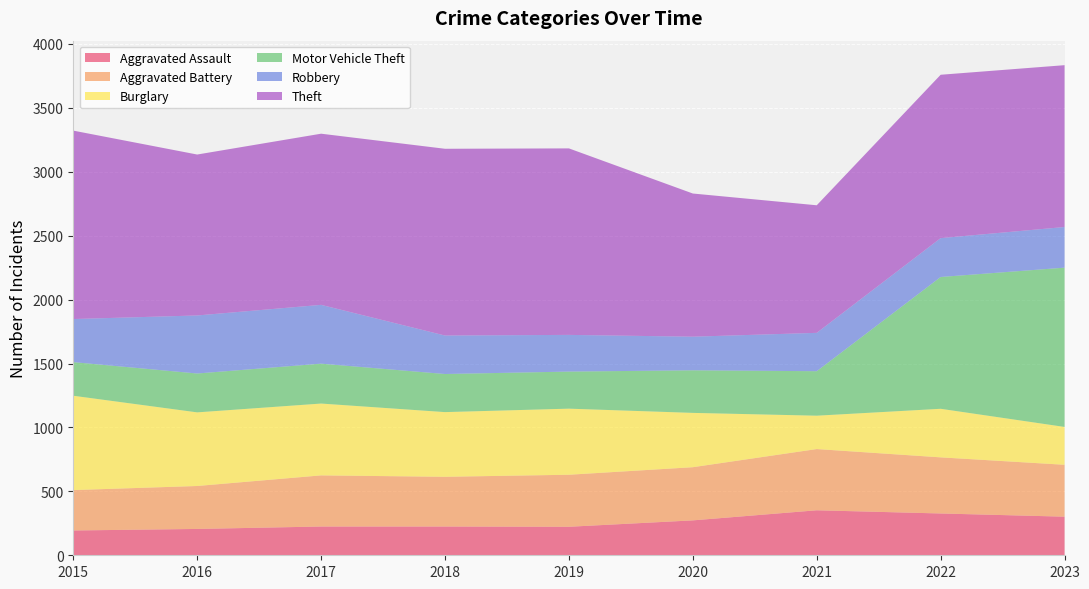

Reading right to left, what are all the values shown in this chart?

Aggravated Assault: 2023=302	2022=327	2021=352	2020=273	2019=223	2018=225	2017=225	2016=206	2015=194
Aggravated Battery: 2023=406	2022=439	2021=479	2020=416	2019=407	2018=389	2017=400	2016=336	2015=316
Burglary: 2023=296	2022=380	2021=261	2020=425	2019=517	2018=506	2017=562	2016=576	2015=738
Motor Vehicle Theft: 2023=1246	2022=1031	2021=348	2020=333	2019=290	2018=298	2017=312	2016=304	2015=263
Robbery: 2023=318	2022=304	2021=300	2020=263	2019=287	2018=301	2017=460	2016=454	2015=337
Theft: 2023=1266	2022=1278	2021=998	2020=1120	2019=1459	2018=1461	2017=1339	2016=1259	2015=1474